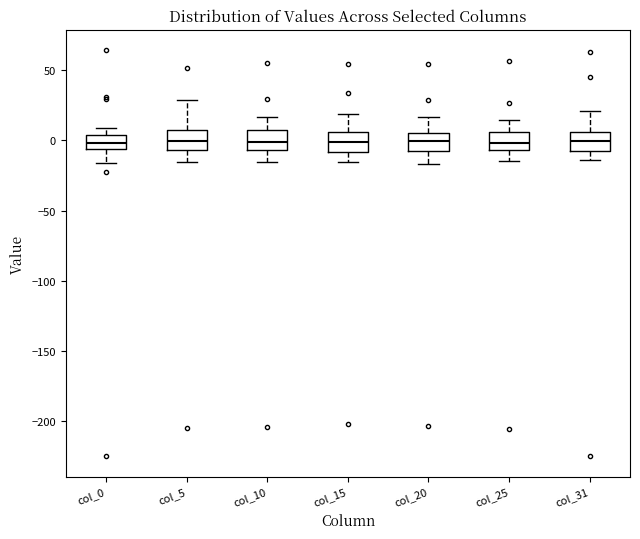

Reading left to right, transcribe this box plot: for each box, give where its median line is, the range the box spans, and where its two whiskers end, as read against the y-axis. The values are not printed on the chart, so give them approximately, as read against the axis.

col_0: median 0, box -5 to 5, whiskers -15 to 10
col_5: median 0, box -5 to 5, whiskers -15 to 30
col_10: median 0, box -5 to 5, whiskers -15 to 15
col_15: median 0, box -10 to 5, whiskers -15 to 20
col_20: median 0, box -5 to 5, whiskers -15 to 15
col_25: median 0, box -5 to 5, whiskers -15 to 15
col_31: median 0, box -10 to 5, whiskers -15 to 20